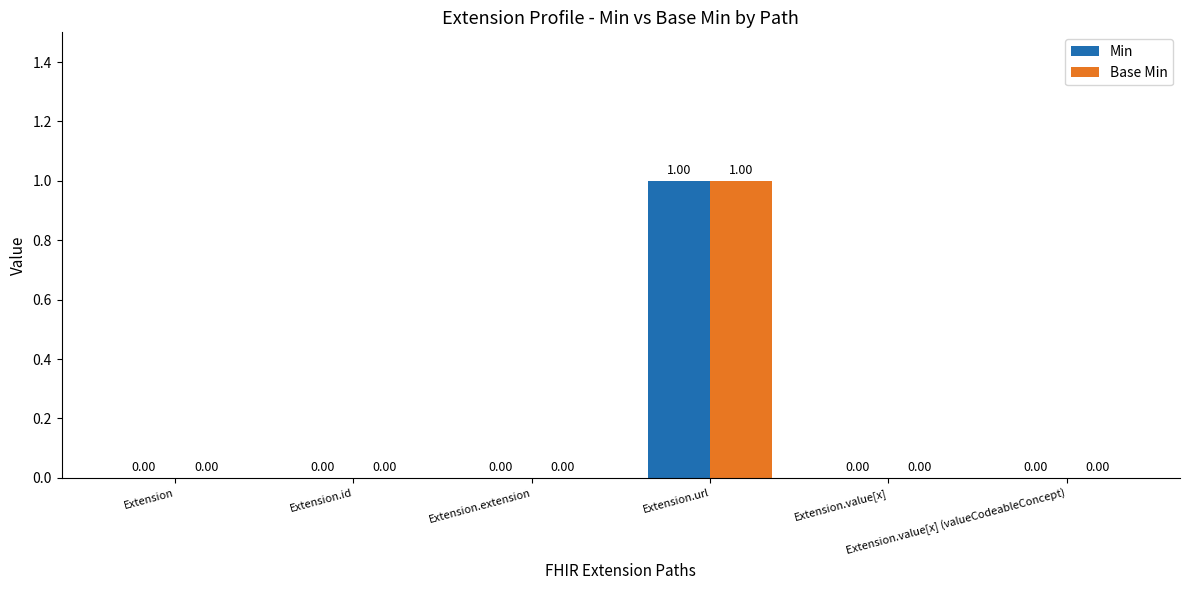

Reading left to right, list all the values displayed in this chart.

Min: Extension=0	Extension.id=0	Extension.extension=0	Extension.url=1	Extension.value[x]=0	Extension.value[x] (valueCodeableConcept)=0
Base Min: Extension=0	Extension.id=0	Extension.extension=0	Extension.url=1	Extension.value[x]=0	Extension.value[x] (valueCodeableConcept)=0